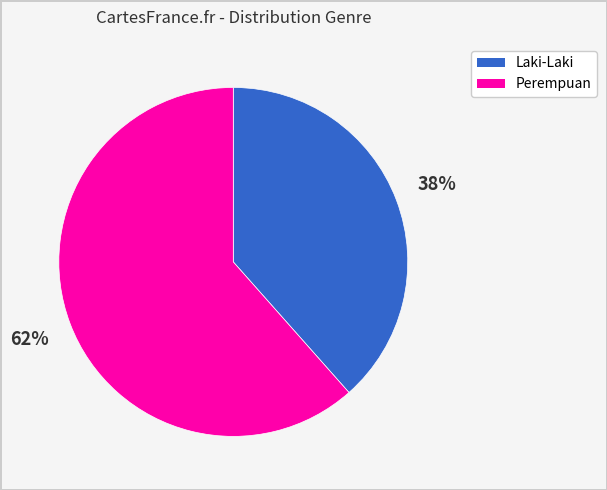

How many slices are in this pie chart?

2